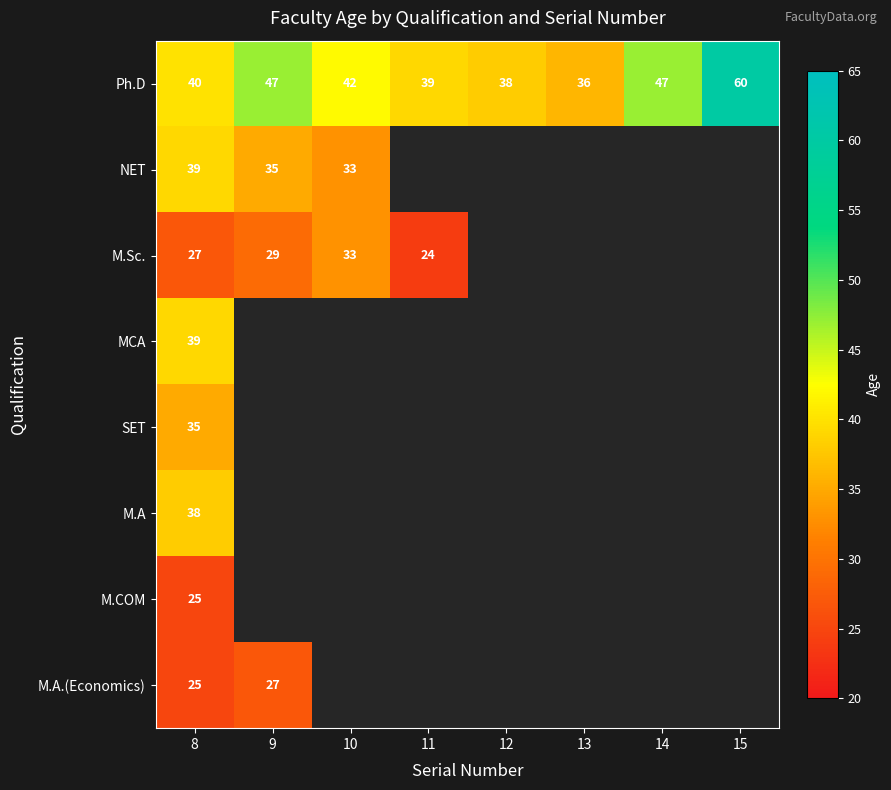

What is the sum of the Ph.D values at 10 and 13?

78